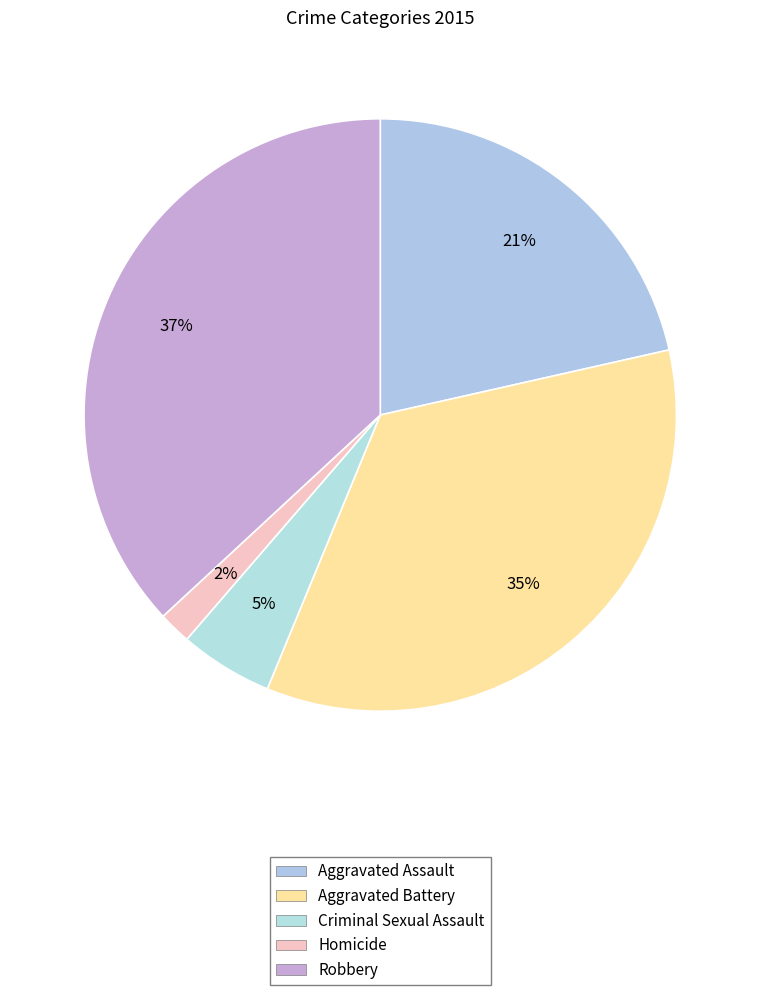

To the nearest percent, what is the average slice percentage?

20%